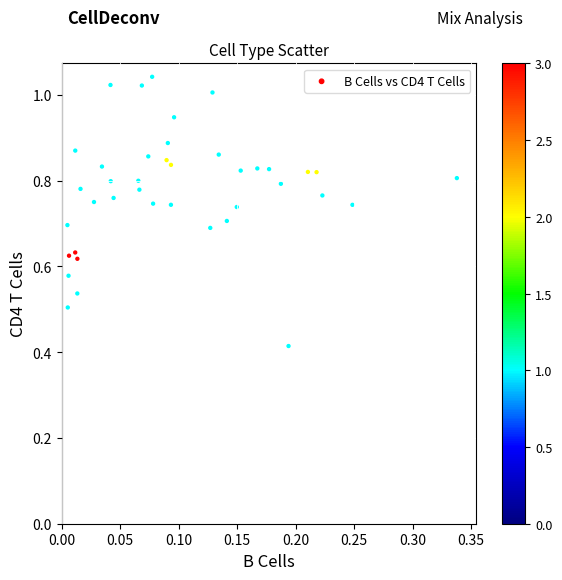

What is the range of X values (max minus min)?

0.3